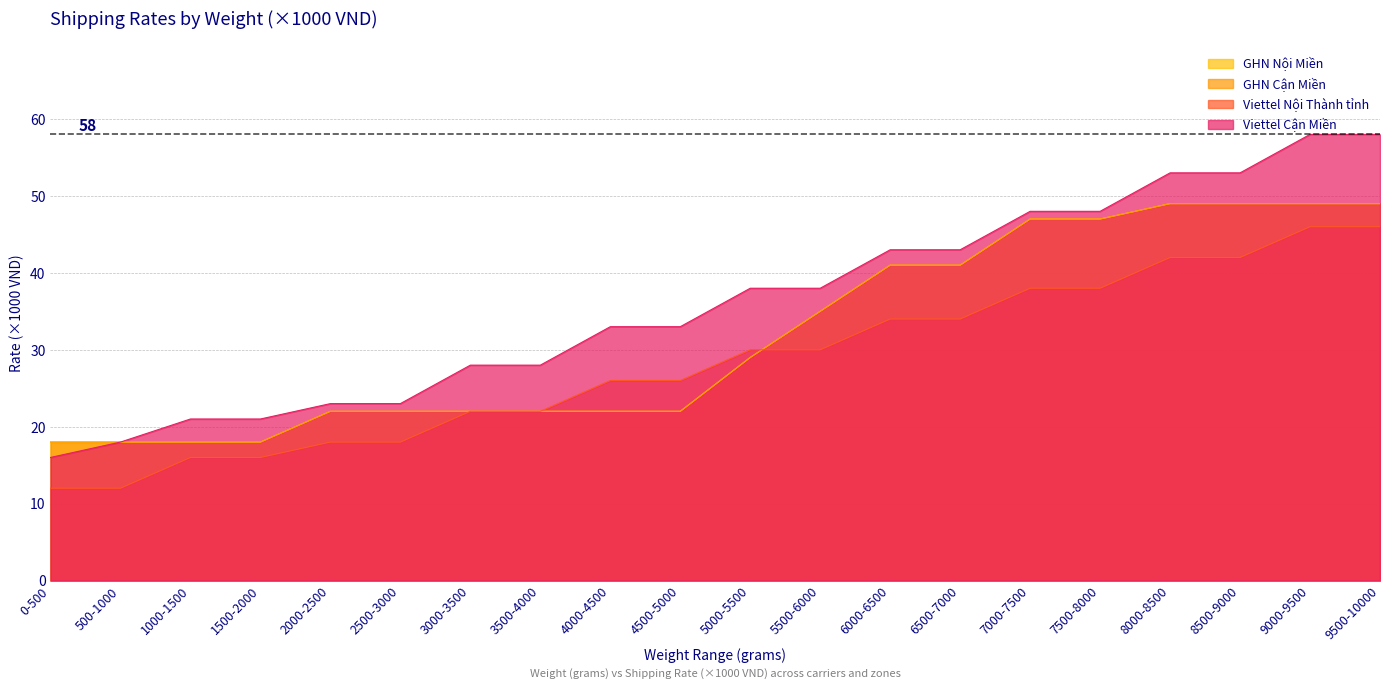

What is the spread (max minus min) of values at 8000-8500?

11